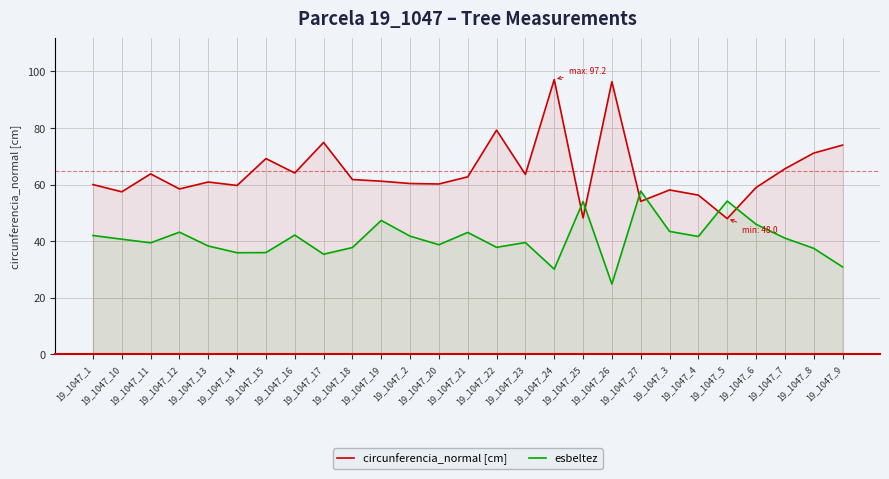

Which series ends up on top after the final intersection of esbeltez and circunferencia_normal [cm]?

circunferencia_normal [cm]